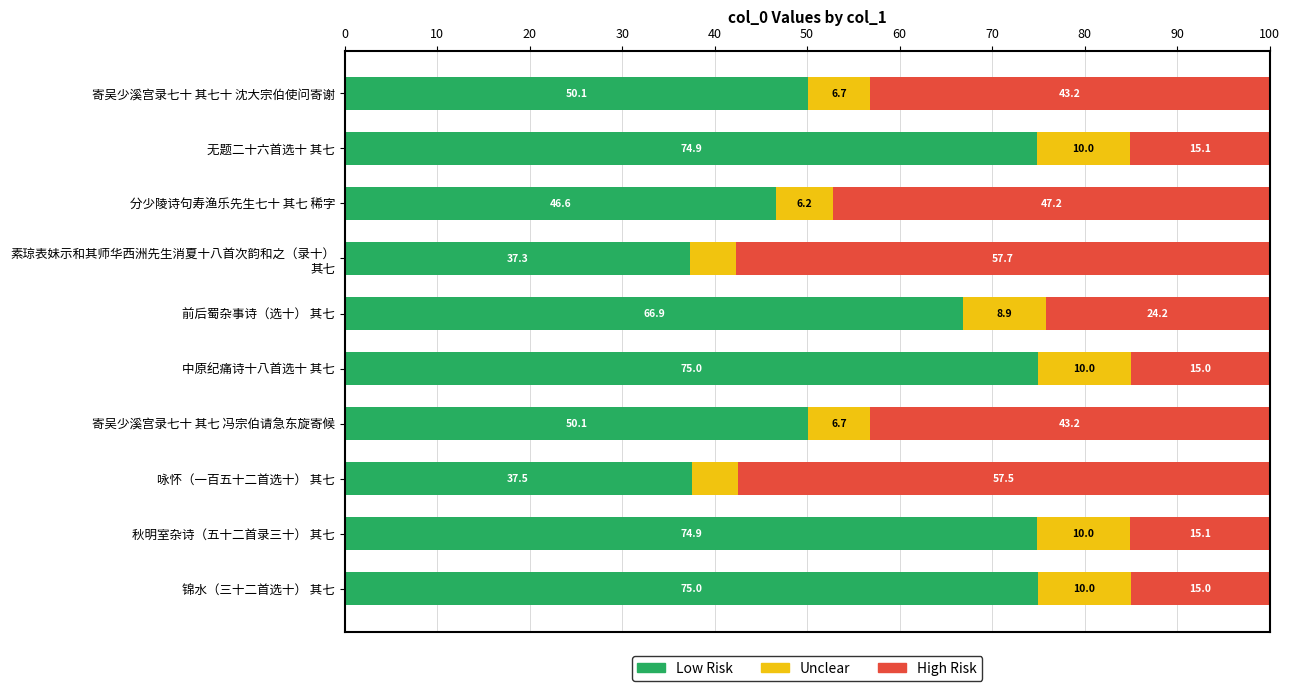

What is the lowest value of the Low Risk series?

37.3